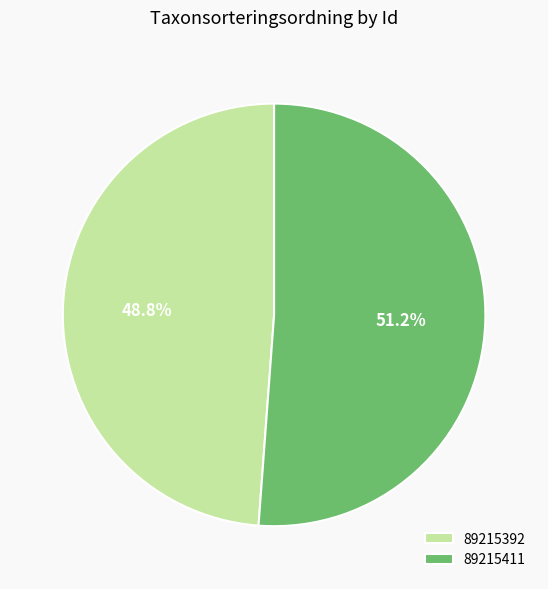

Is it true that 89215411 is 59% of the pie?

False